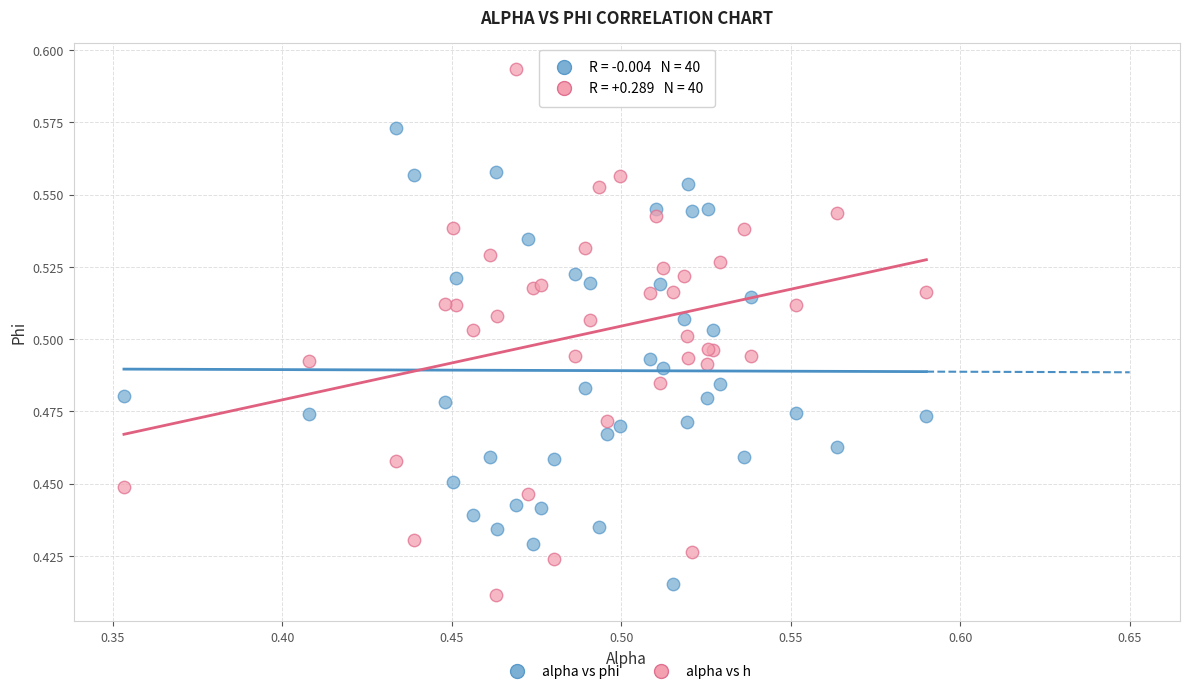

Which series has the widest spread of Y values?

alpha vs h